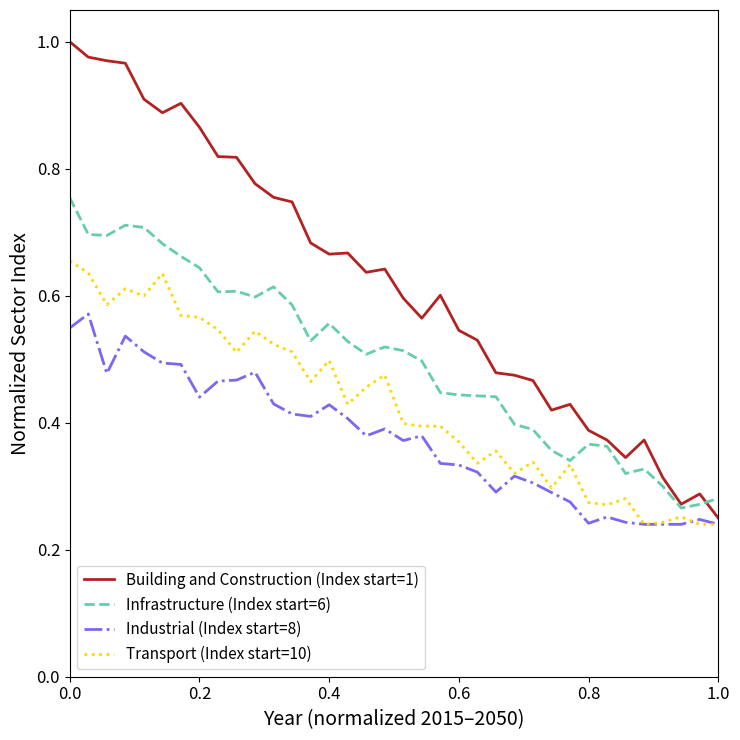

Which series has the largest range (max minus min)?

Building and Construction (Index start=1)